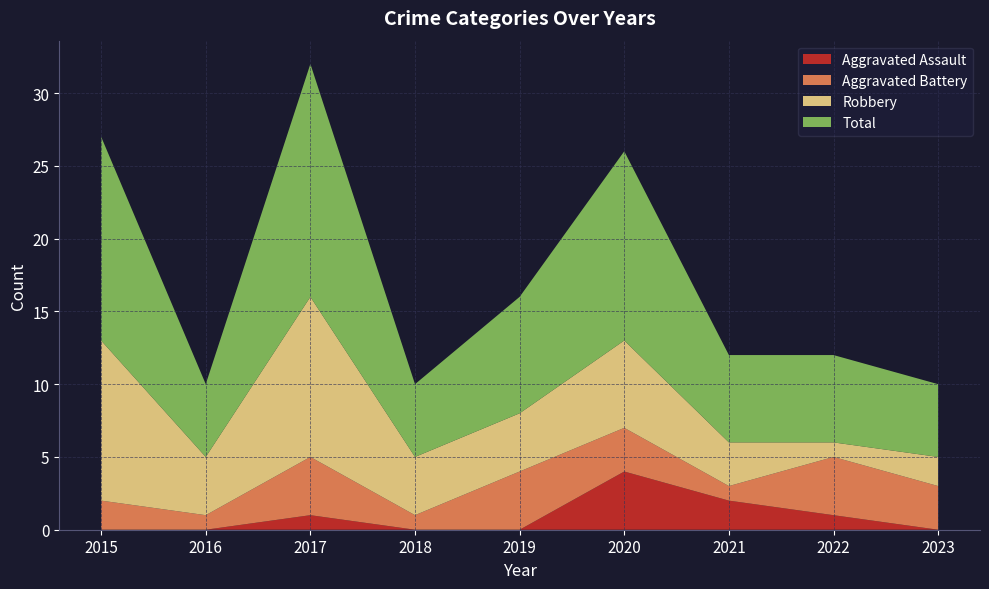

Reading left to right, what are all the values shown in this chart?

Aggravated Assault: 2015=0	2016=0	2017=1	2018=0	2019=0	2020=4	2021=2	2022=1	2023=0
Aggravated Battery: 2015=2	2016=1	2017=4	2018=1	2019=4	2020=3	2021=1	2022=4	2023=3
Robbery: 2015=11	2016=4	2017=11	2018=4	2019=4	2020=6	2021=3	2022=1	2023=2
Total: 2015=14	2016=5	2017=16	2018=5	2019=8	2020=13	2021=6	2022=6	2023=5